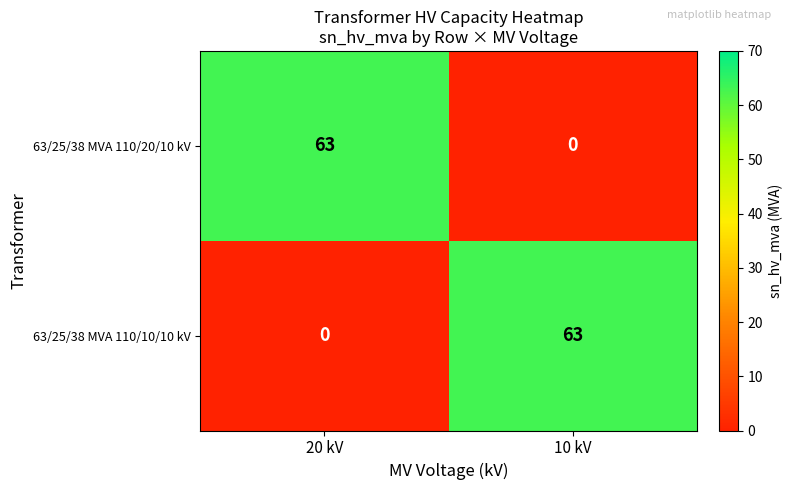

How many distinct data groups are displayed?

2